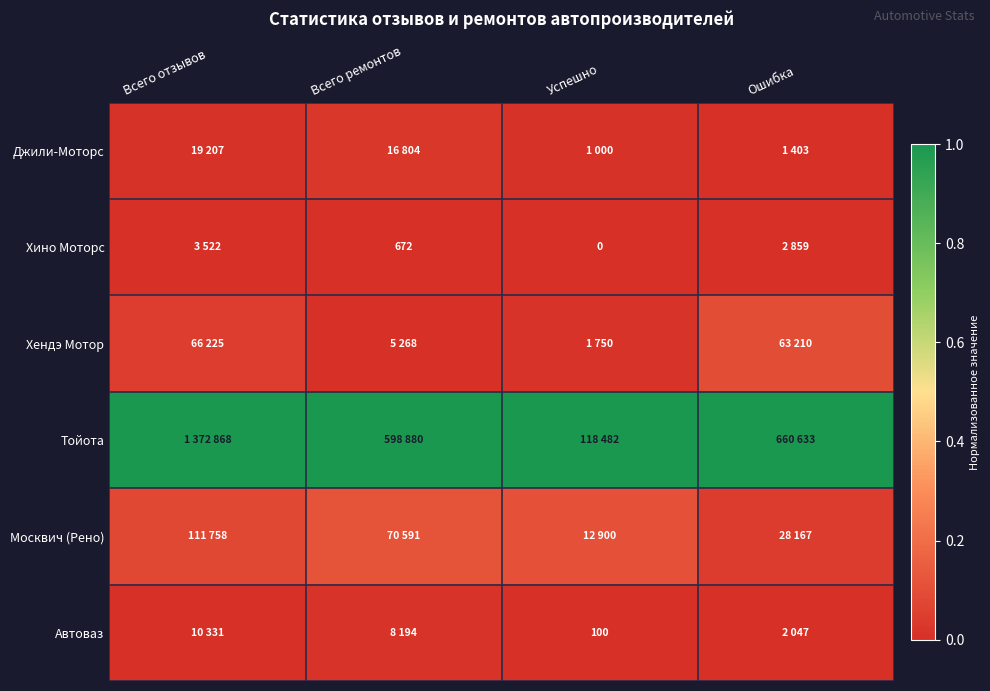

Count the Джили-Моторс values in the range 0 to 1.

4